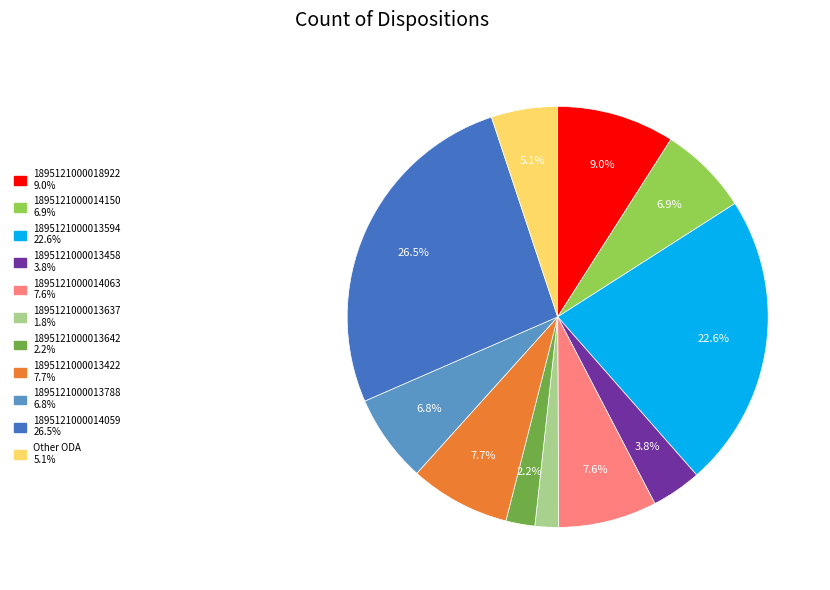

Does any single category account for the majority?

No